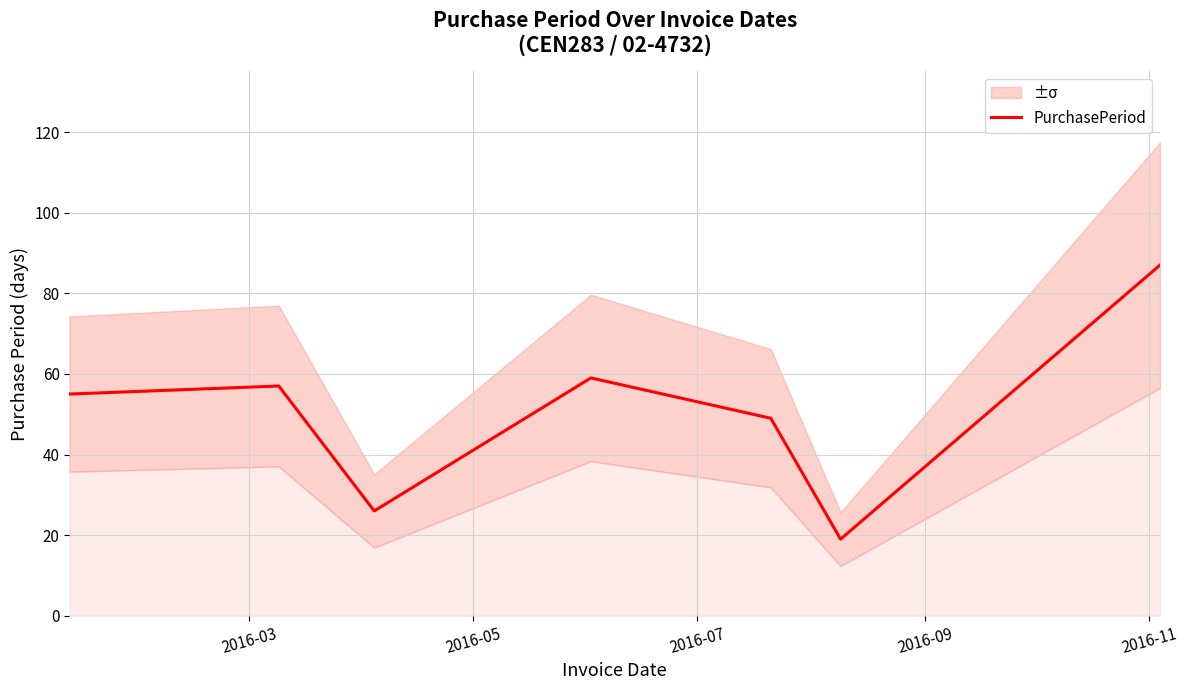

What is the sum of all values?

352